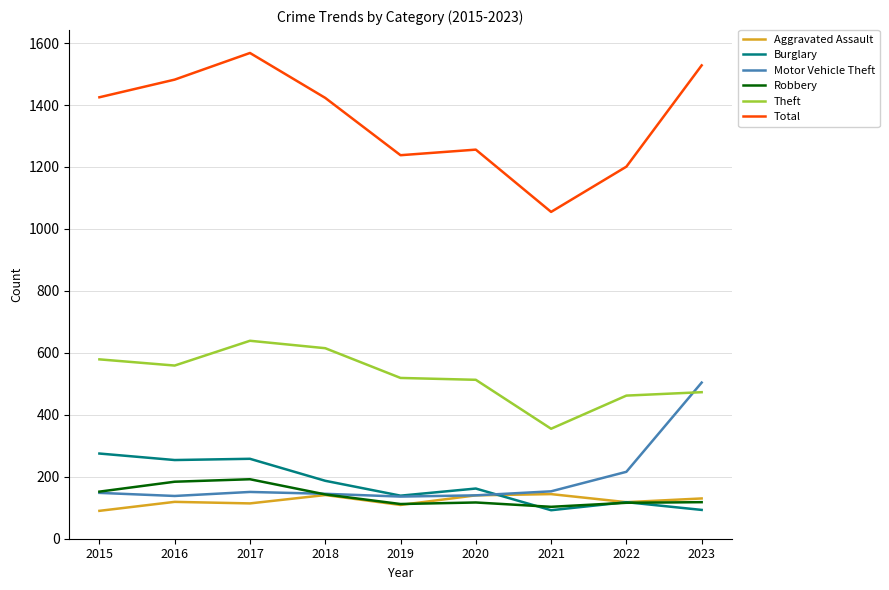

What value does the Burglary series have at 2017?

258